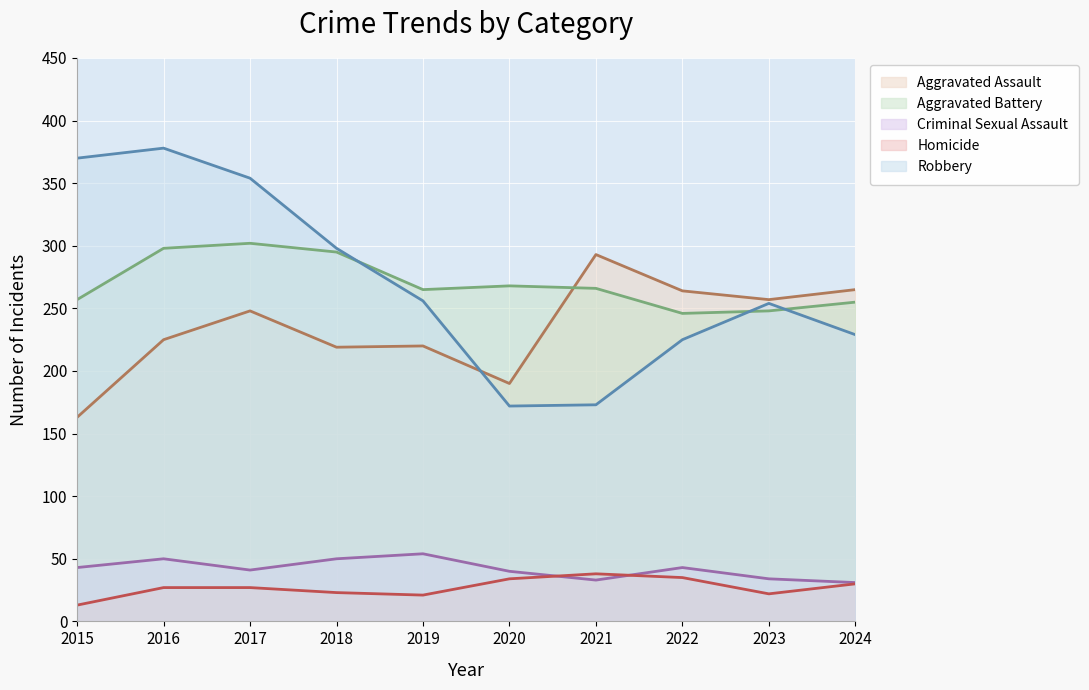

What is the difference between the Robbery values at 2023 and 2017?

100